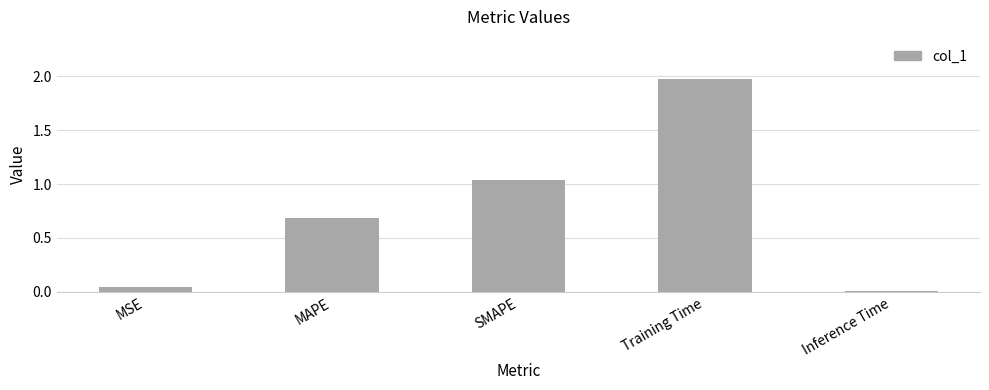

Does the chart contain stacked bars?

No